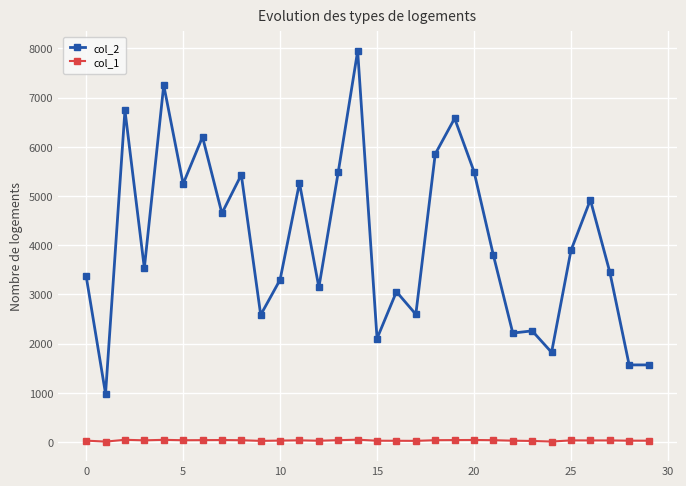

Which series has the largest total across all categories?

col_2